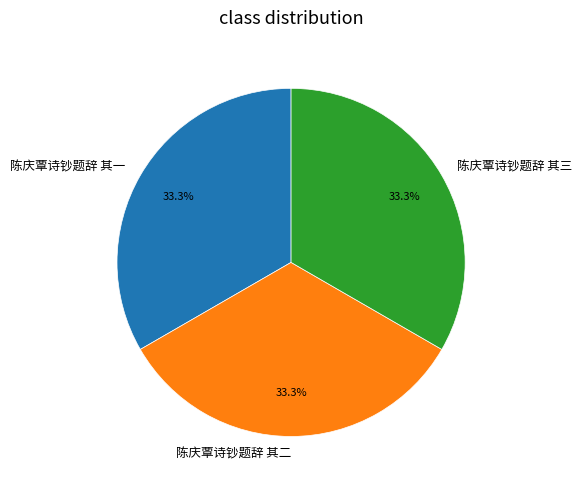

How much of the chart is everything except 陈庆覃诗钞题辞 其二?

66.7%